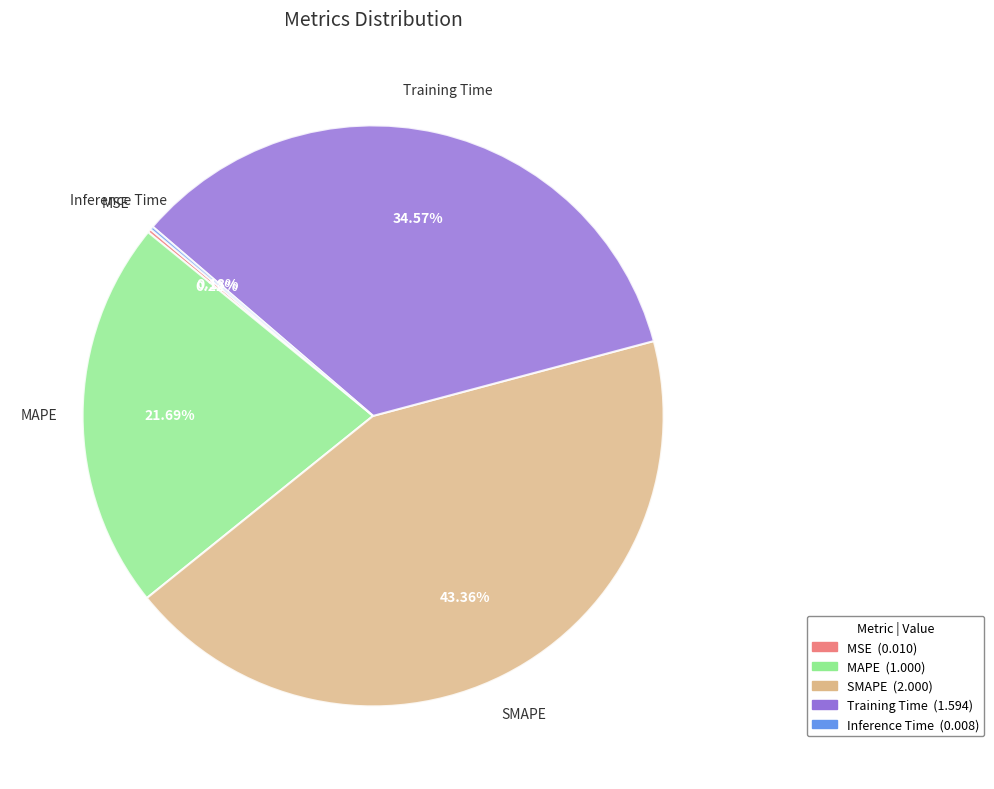

Which slice is the largest?

SMAPE